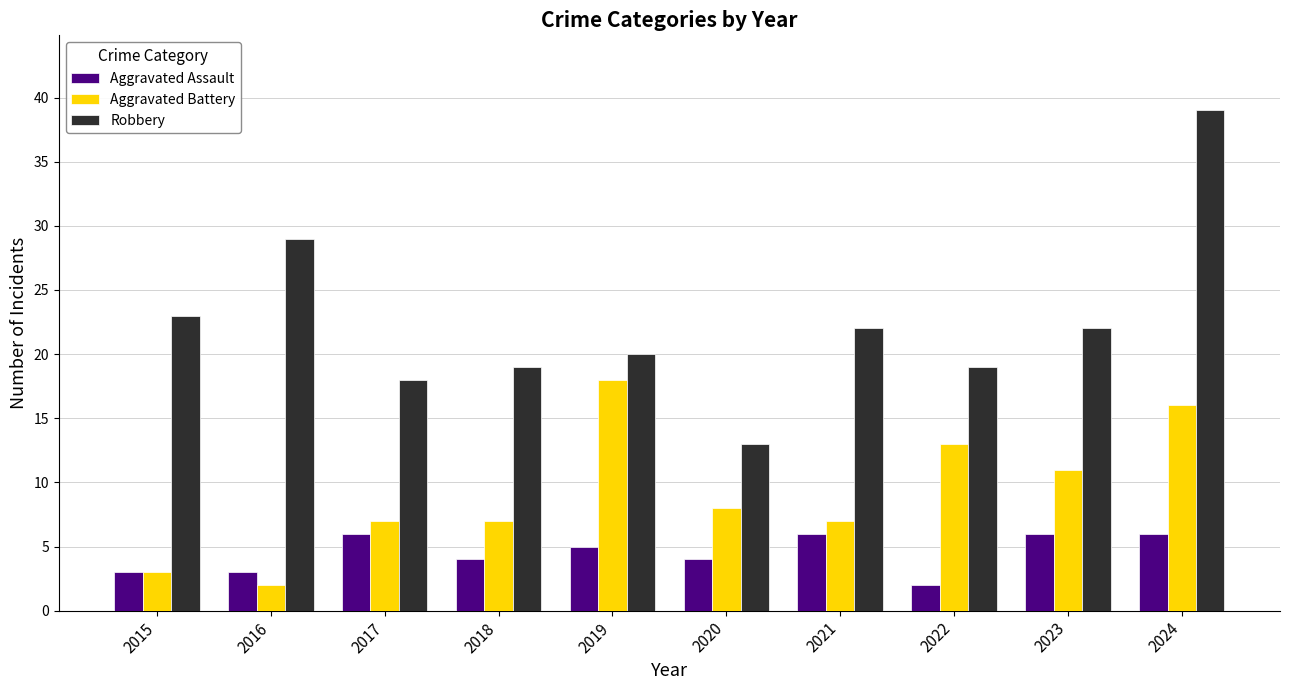

What is the total value across all series at 2018?

30